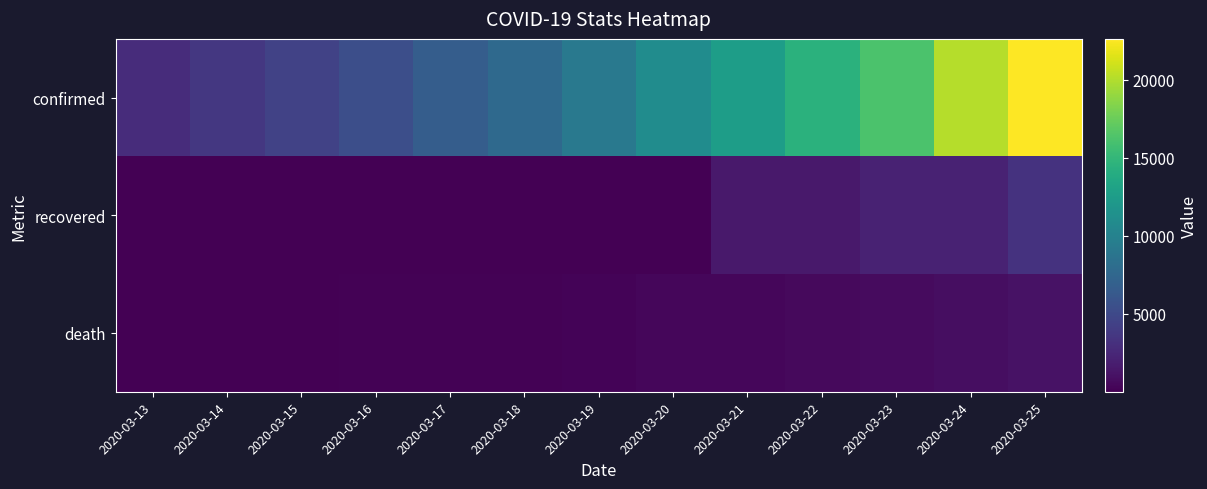

Reading left to right, list all the values displayed in this chart.

confirmed: 2020-03-13=2876	2020-03-14=3661	2020-03-15=4499	2020-03-16=5423	2020-03-17=6655	2020-03-18=7730	2020-03-19=9134	2020-03-20=11010	2020-03-21=12612	2020-03-22=14485	2020-03-23=16243	2020-03-24=20123	2020-03-25=22633
recovered: 2020-03-13=12	2020-03-14=12	2020-03-15=12	2020-03-16=12	2020-03-17=12	2020-03-18=12	2020-03-19=12	2020-03-20=12	2020-03-21=1587	2020-03-22=1587	2020-03-23=2201	2020-03-24=2207	2020-03-25=3288
death: 2020-03-13=61	2020-03-14=79	2020-03-15=91	2020-03-16=127	2020-03-17=148	2020-03-18=175	2020-03-19=264	2020-03-20=372	2020-03-21=450	2020-03-22=562	2020-03-23=676	2020-03-24=862	2020-03-25=1102